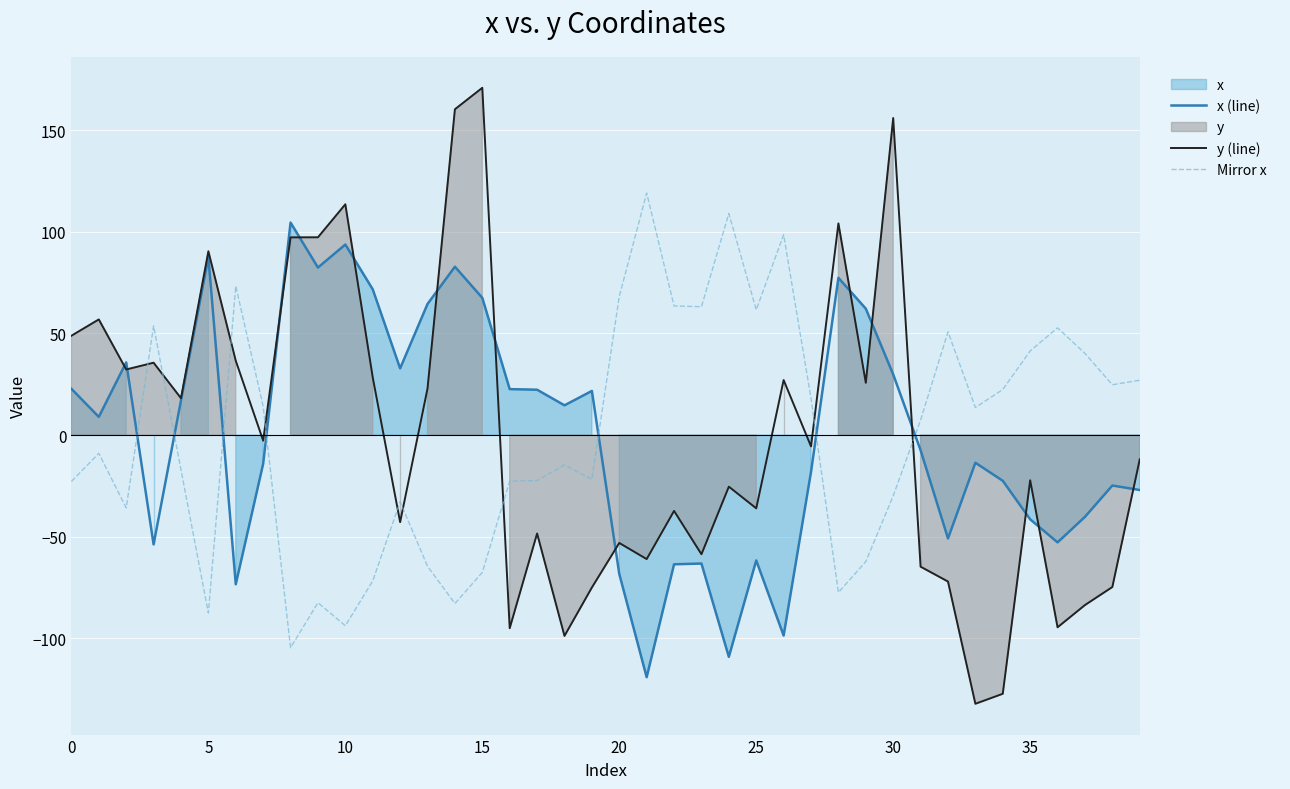

Rank the series at 19 from lowest to highest value.

y (line), Mirror x, x (line)